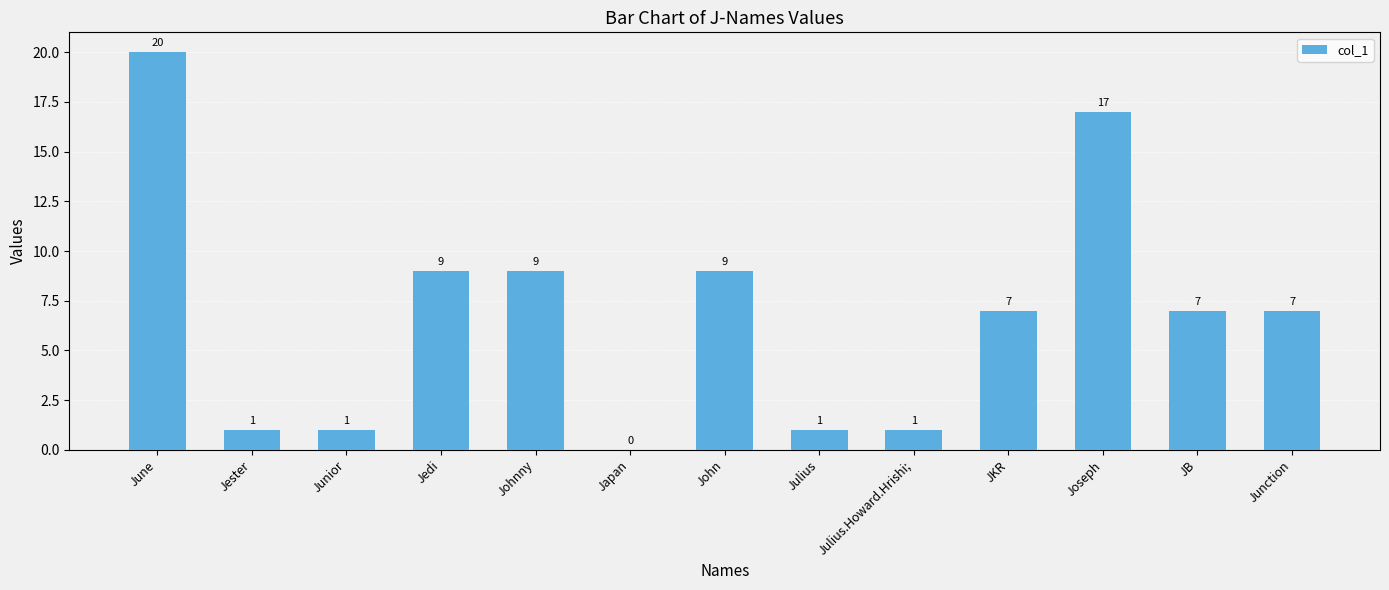

How many values are above zero?

12